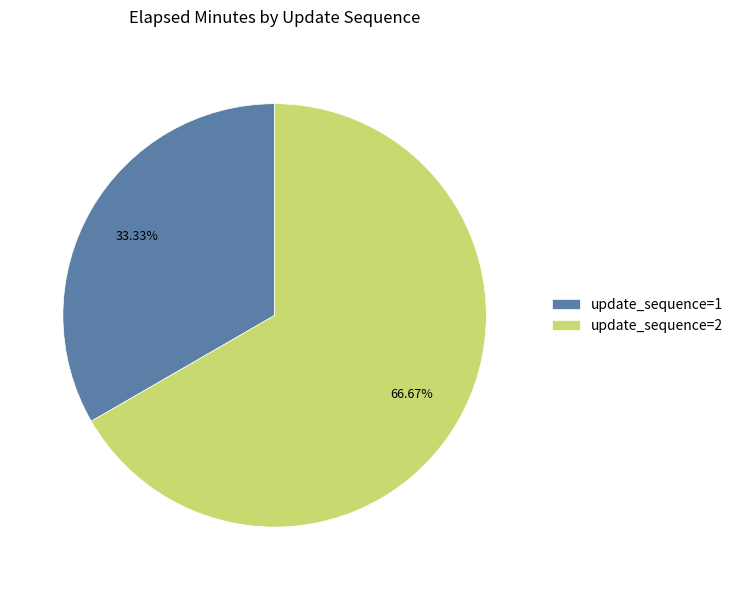

Count the number of slices in the pie.

2